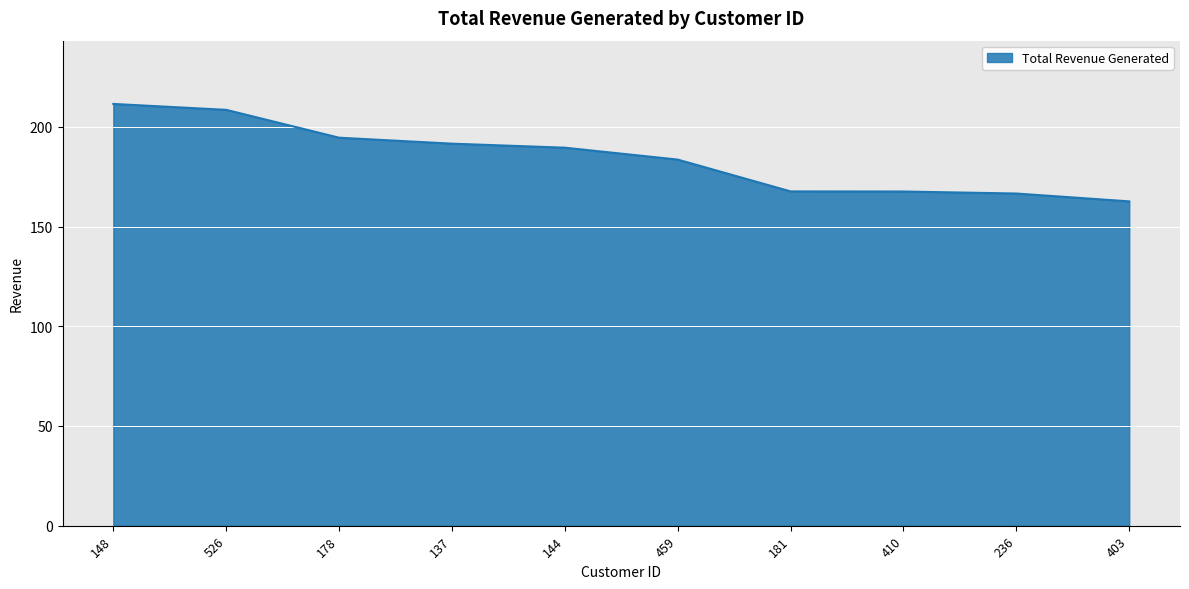

Between 148 and 144, which is larger?

148